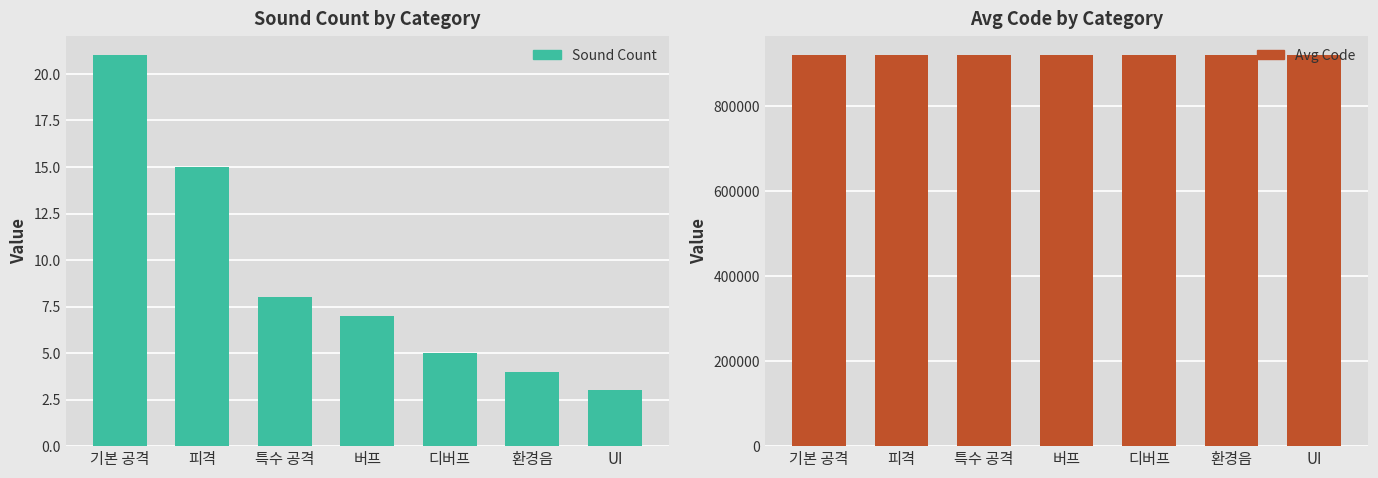

How many values in the Sound Count series are below 7?

3